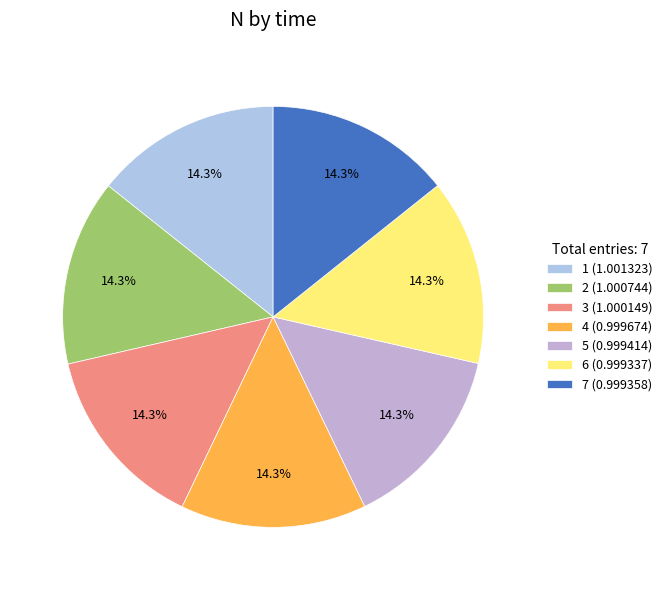

Which slice is the smallest?

6